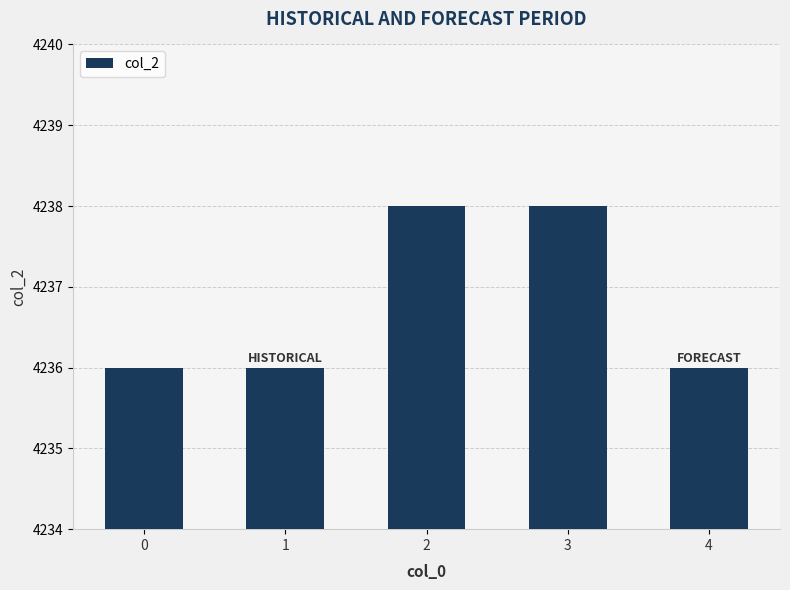

True or false: the data shows 7164 at 3.

False